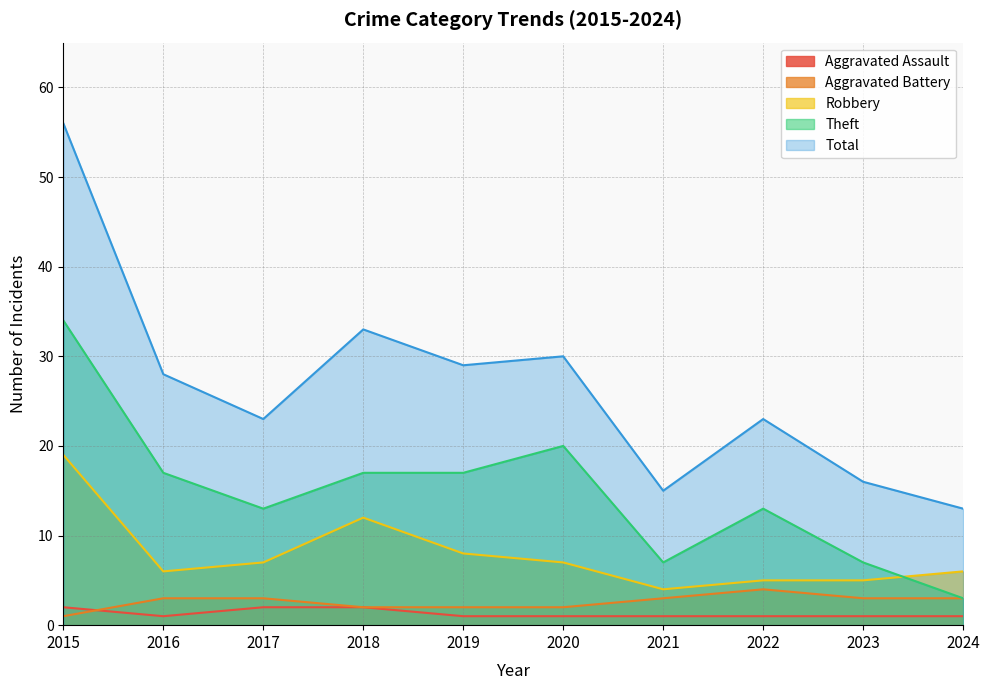

Where does the Robbery series first go above 7?

2015